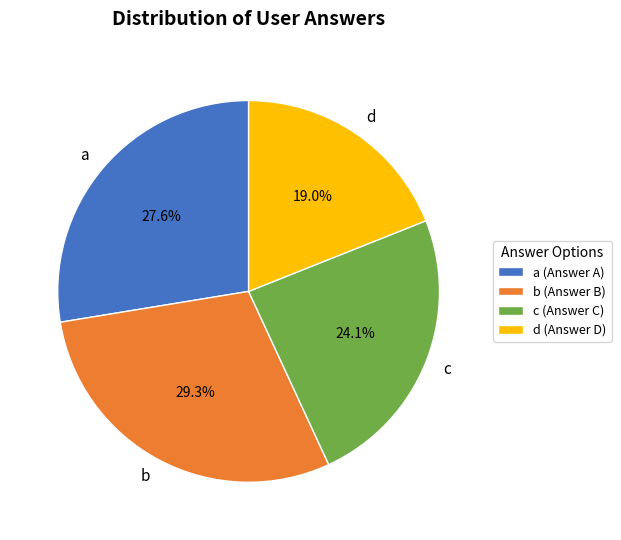

How many slices are in this pie chart?

4